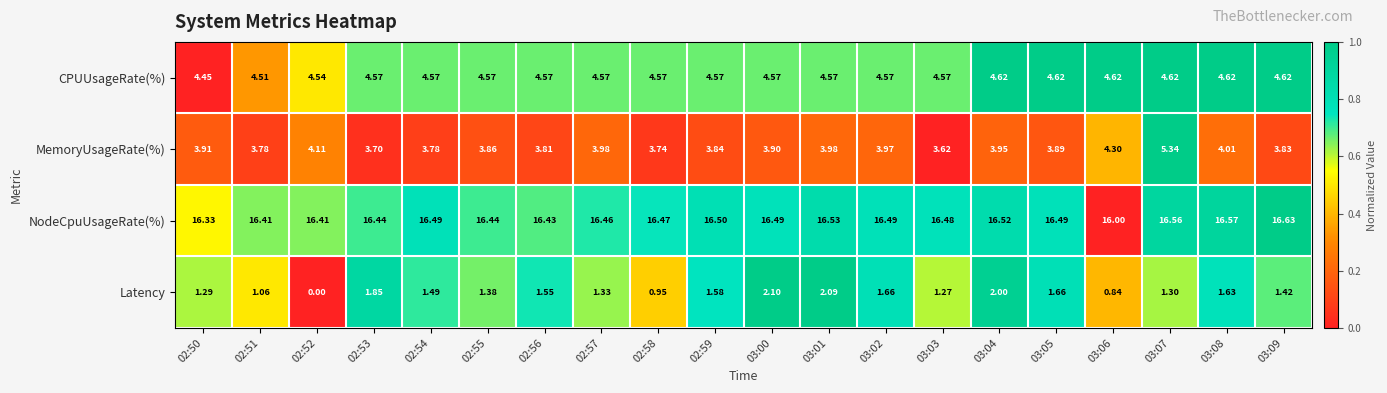

Rank the series by their maximum value, from lowest to highest.

Latency, CPUUsageRate(%), MemoryUsageRate(%), NodeCpuUsageRate(%)